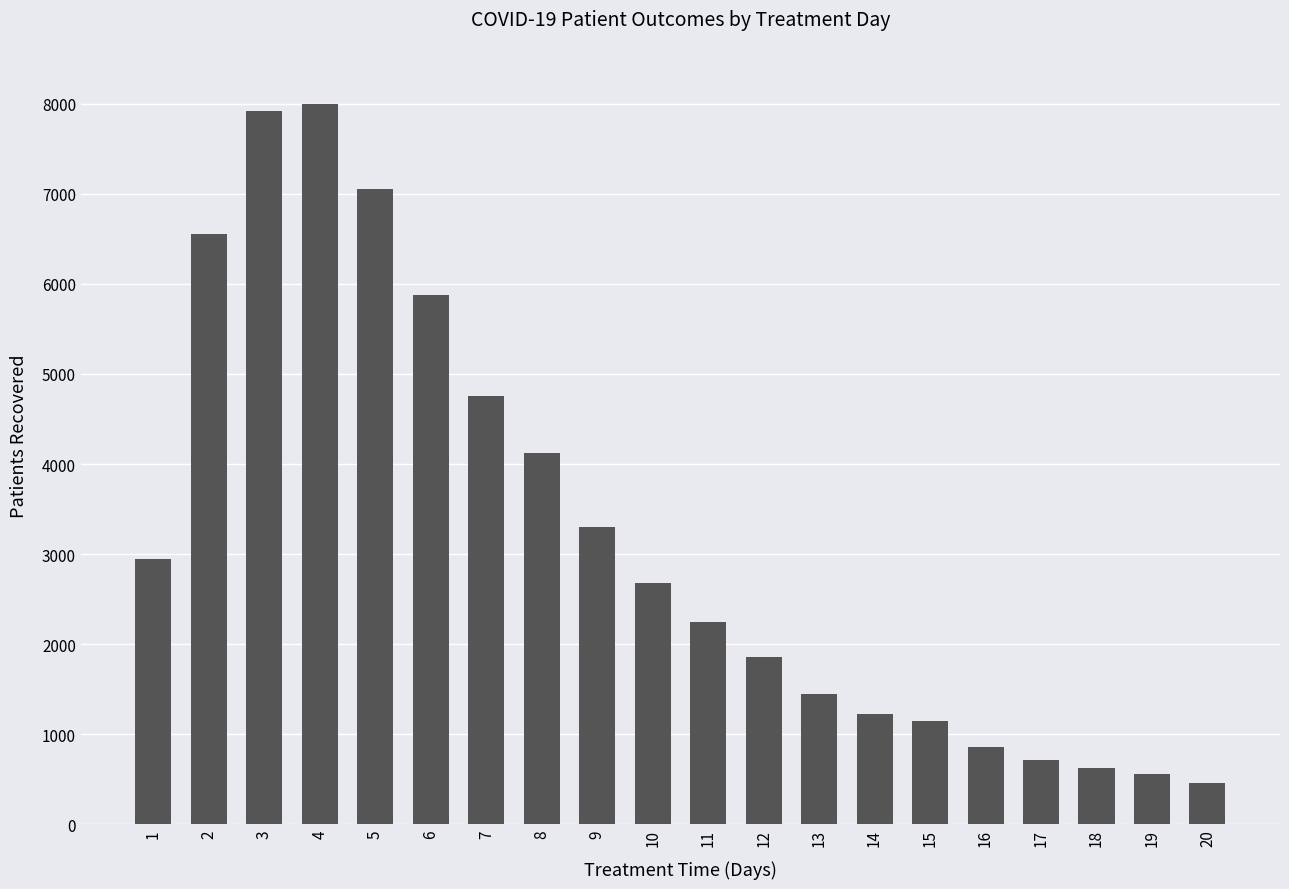

Is it true that the value at 15 is 1147?

True